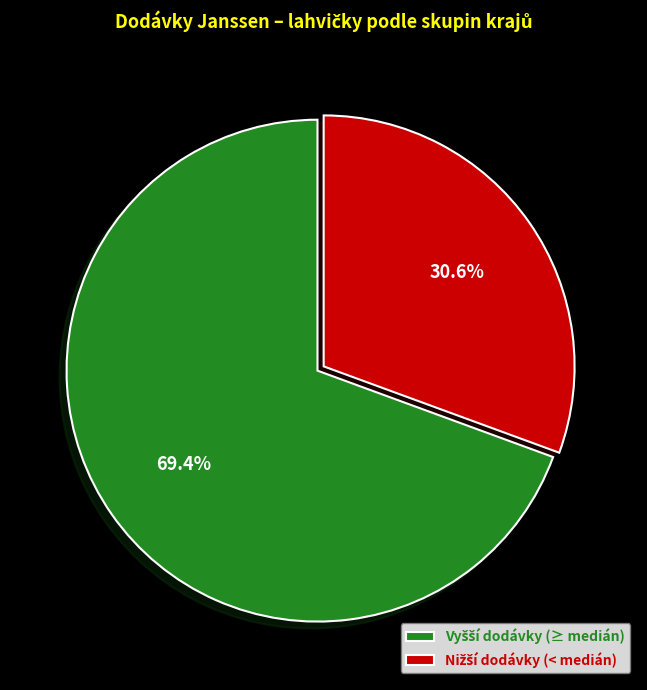

Is there any slice that represents more than half of the pie?

Yes